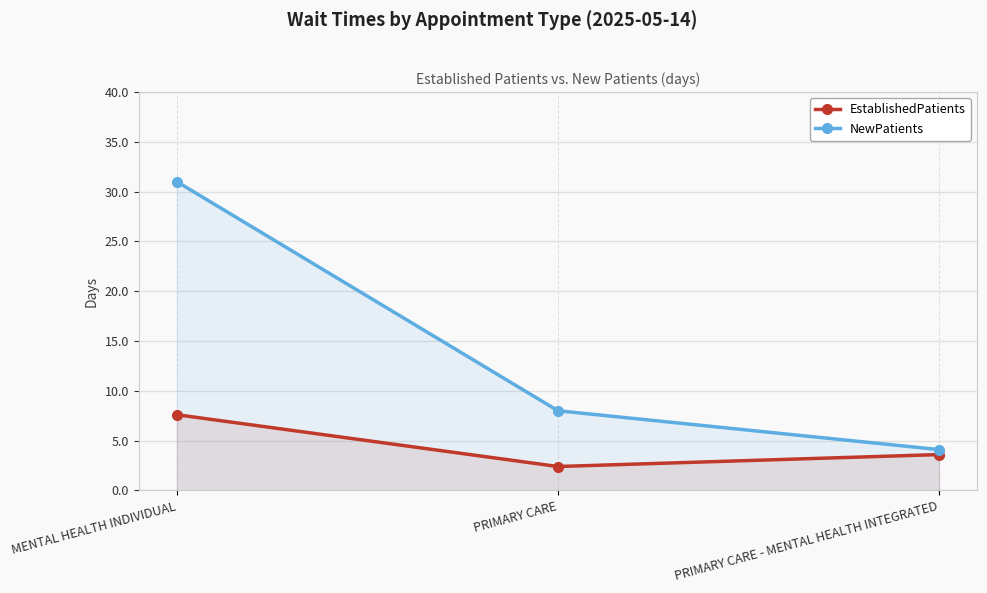

What is the average value of the EstablishedPatients series?

4.5